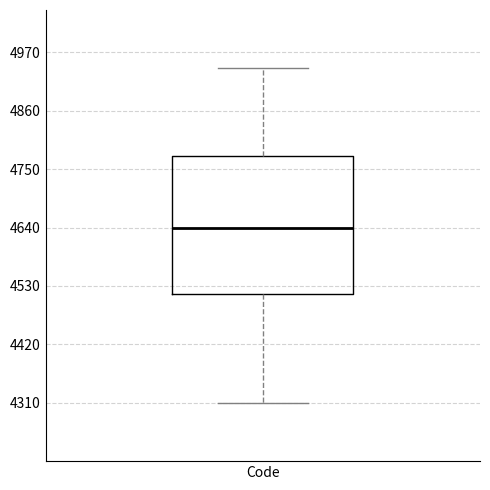

Transcribe this box plot: give where the median line is, the range the box spans, and where the two whiskers end, as read against the y-axis. The values are not printed on the chart, so give them approximately, as read against the axis.

median 4640, box 4520 to 4780, whiskers 4320 to 4940